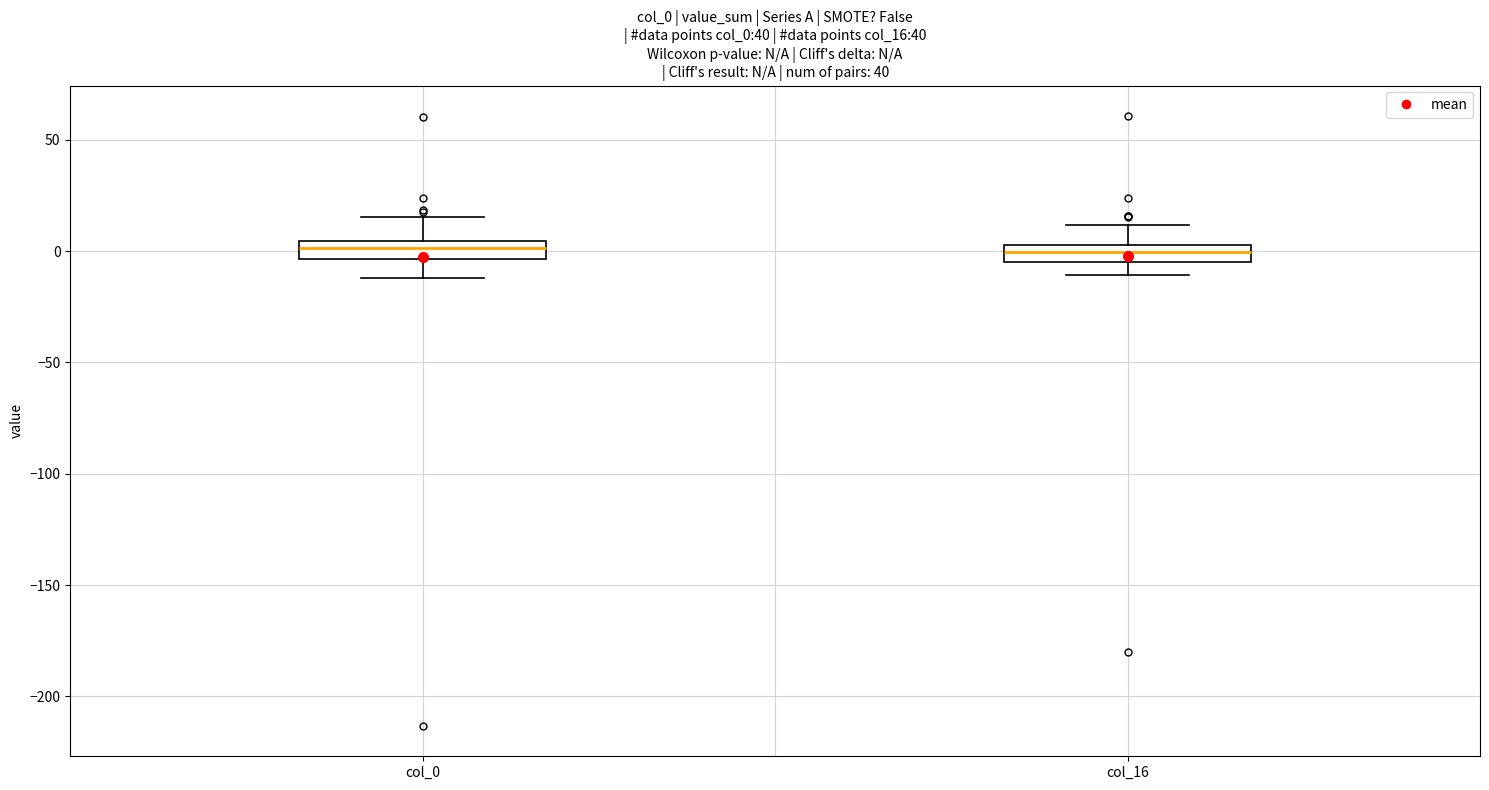

Reading left to right, read every box against the y-axis: the position of its median line, the range the box covers, and the ends of its whiskers. The values are not printed on the chart, so give them approximately, as read against the axis.

col_0: median 0, box -5 to 5, whiskers -10 to 15
col_16: median 0, box -5 to 5, whiskers -10 to 10